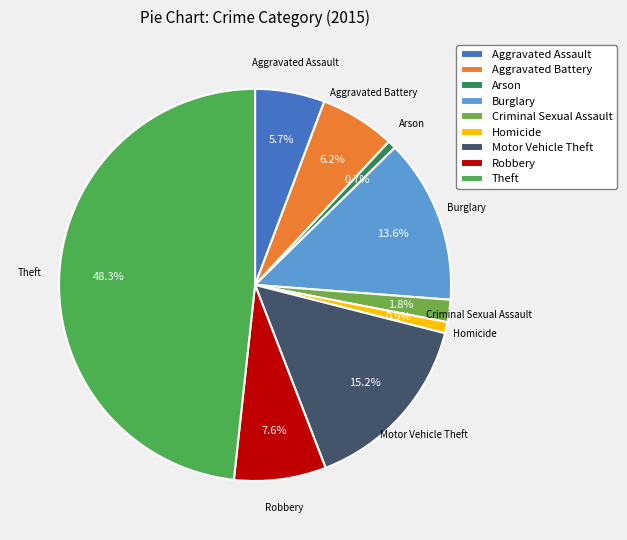

Is it true that Theft is 48% of the pie?

True